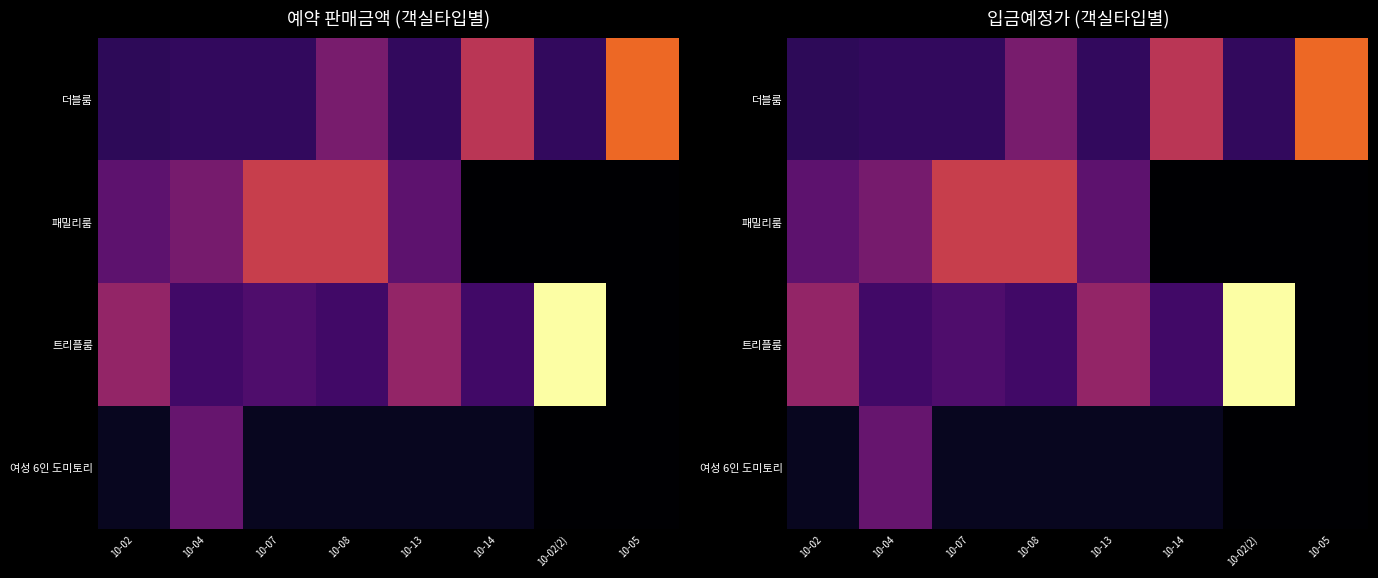

How many series are shown in this chart?

4